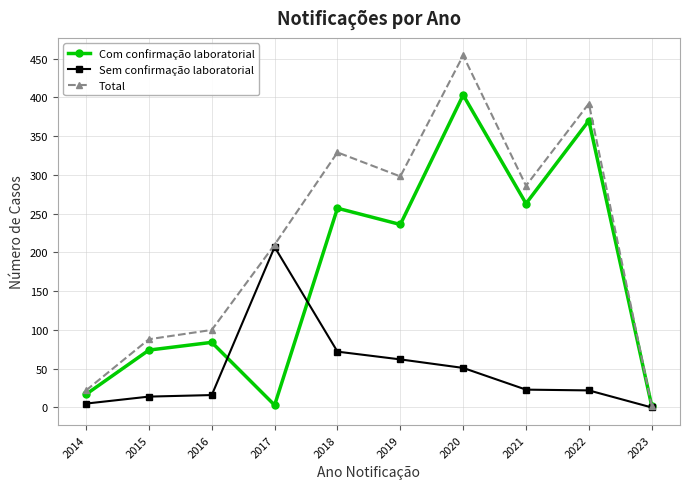

Where is Com confirmação laboratorial nearest to the value 202?

2019